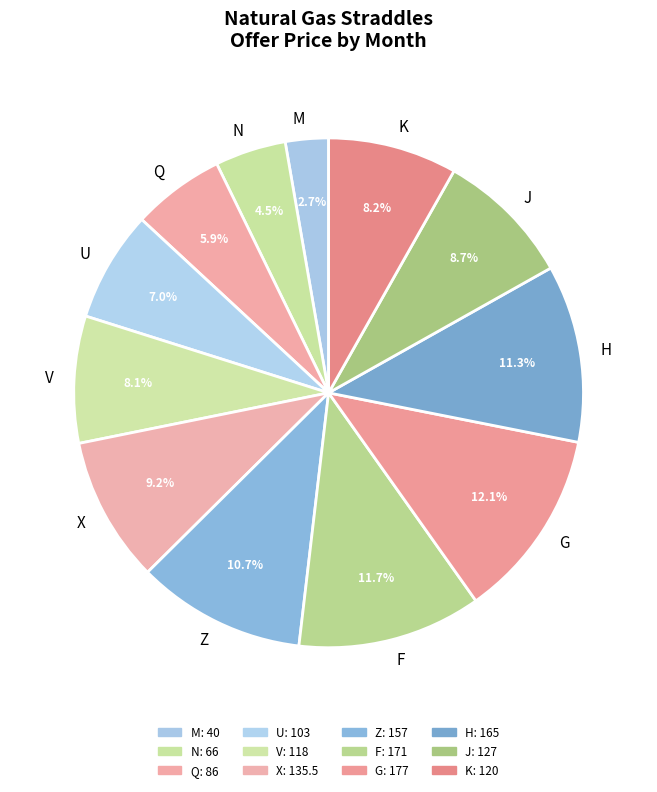

To the nearest percent, what is the combined percentage of H and U?

18%